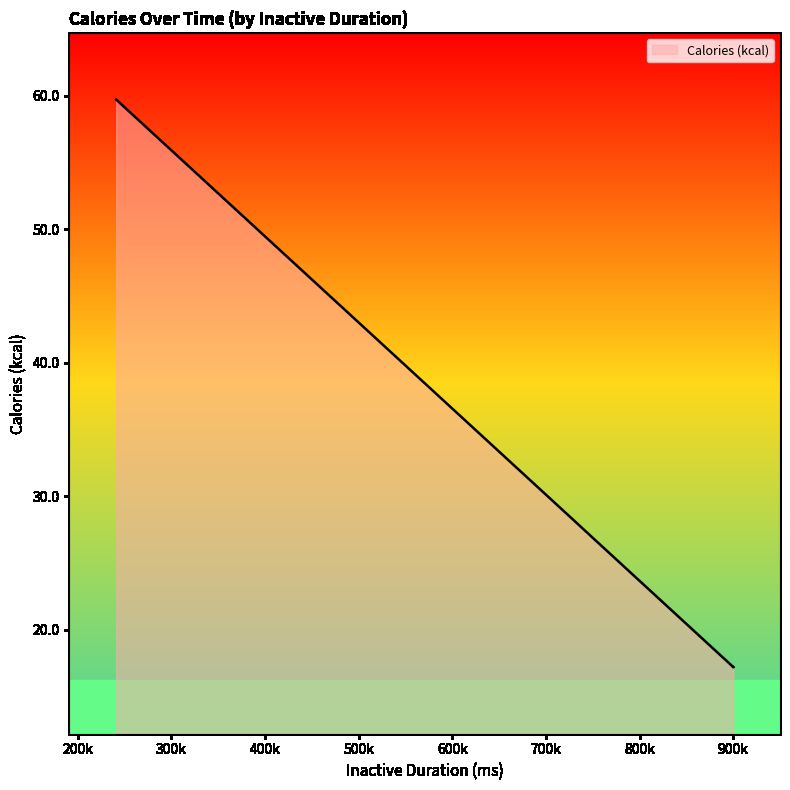

Count the number of data series in this chart.

1